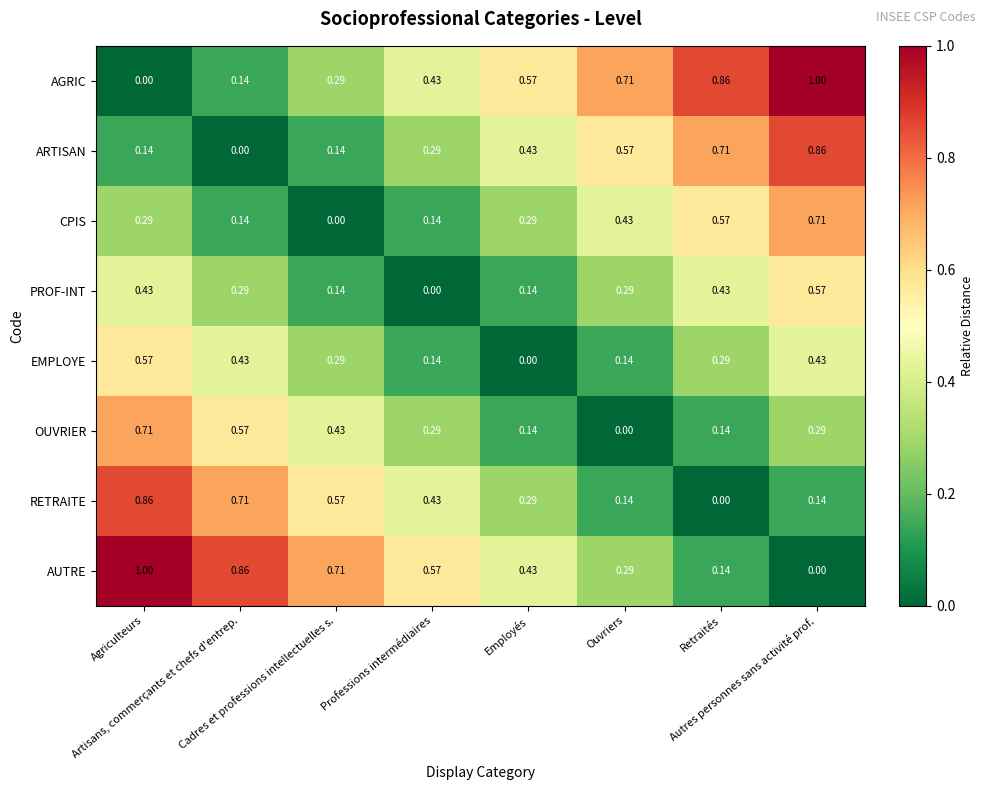

Which series has the largest total across all categories?

AGRIC